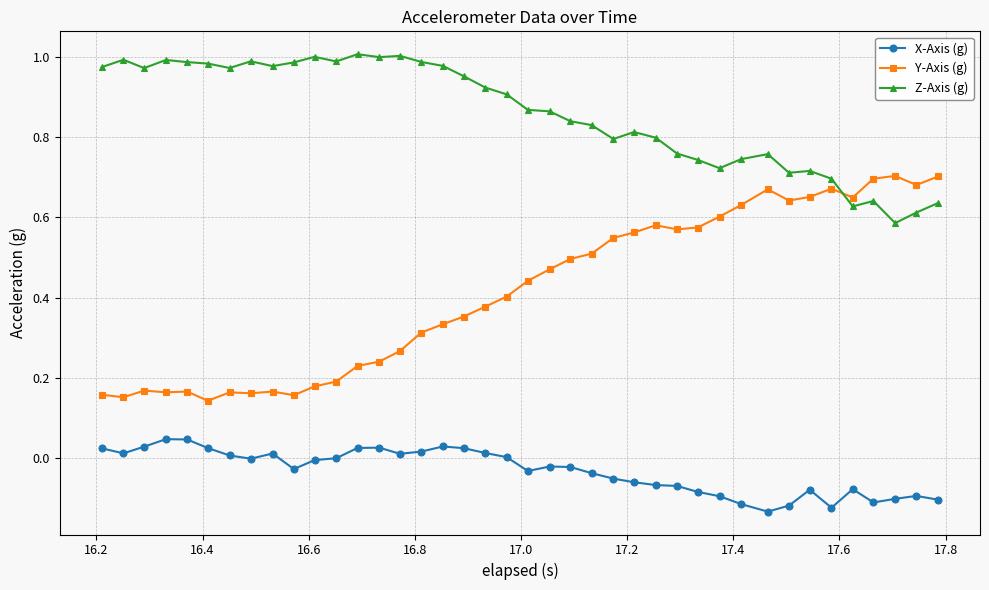

Rank the series by their average value, from lowest to highest.

X-Axis (g), Y-Axis (g), Z-Axis (g)